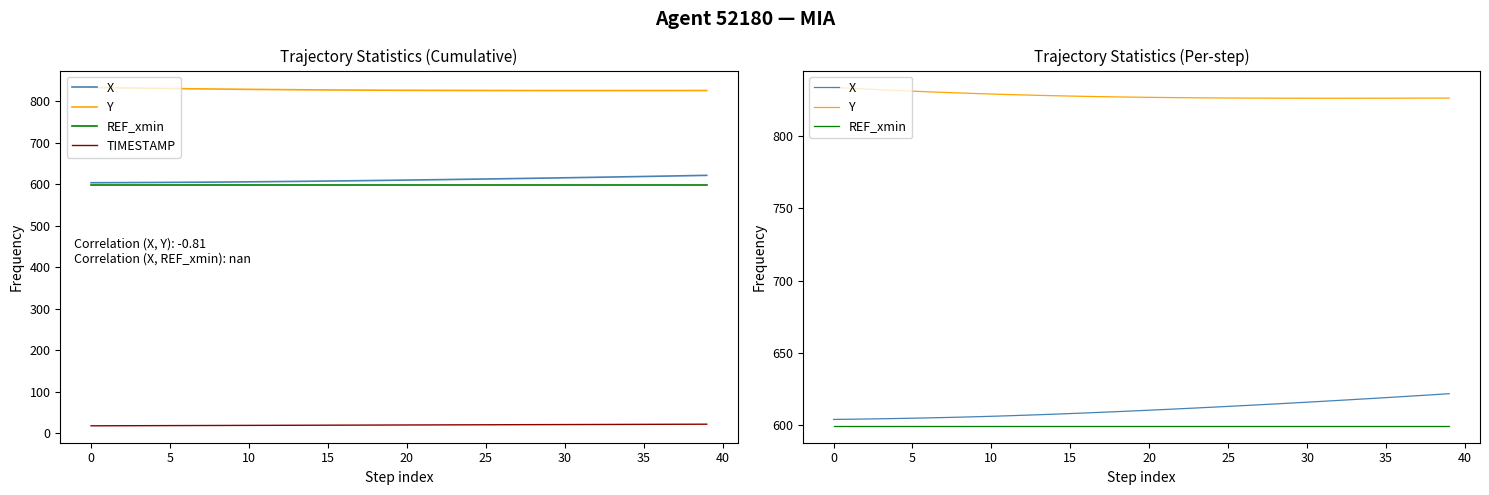

How many distinct data groups are displayed?

4